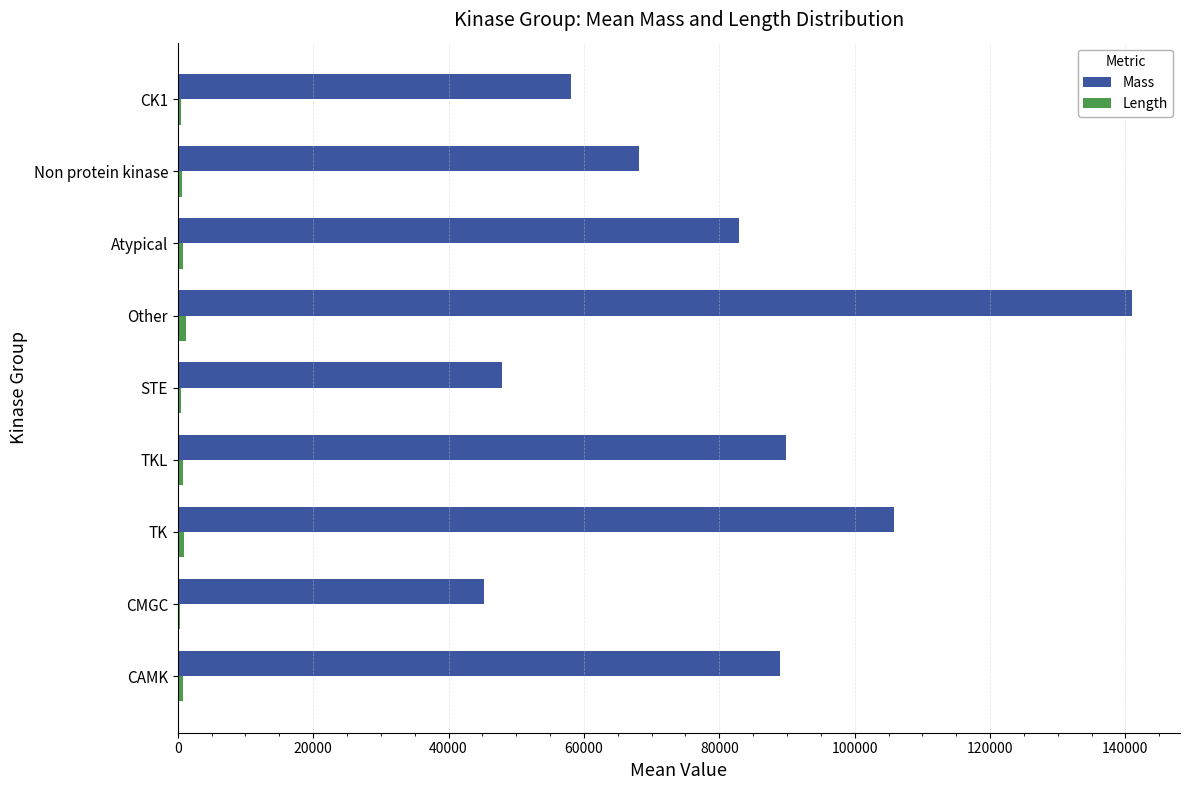

The value of Mass at TK is 105845. True or false?

True